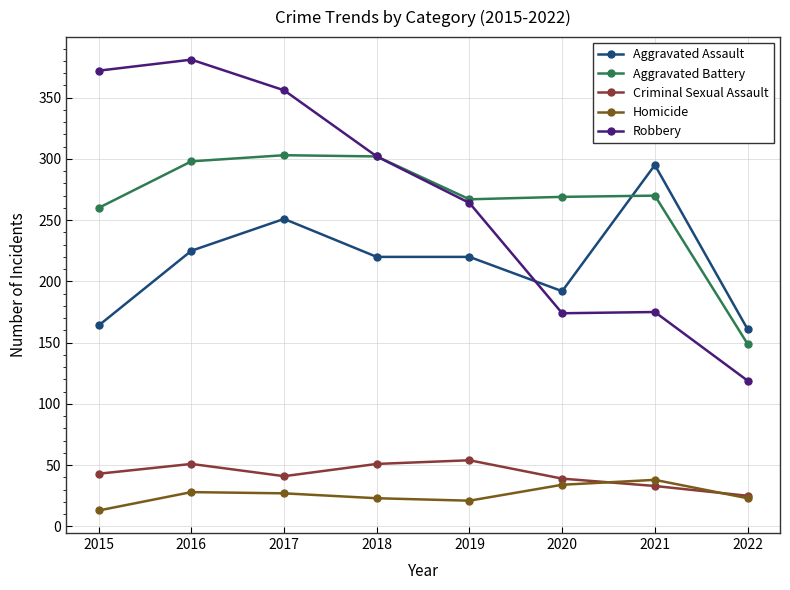

True or false: Criminal Sexual Assault and Robbery cross at least once.

False